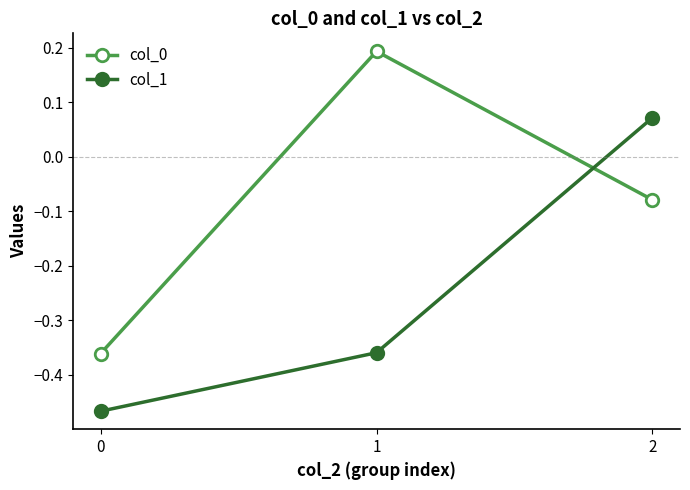

What is the sum of the col_1 values at 1 and 2?

-0.3